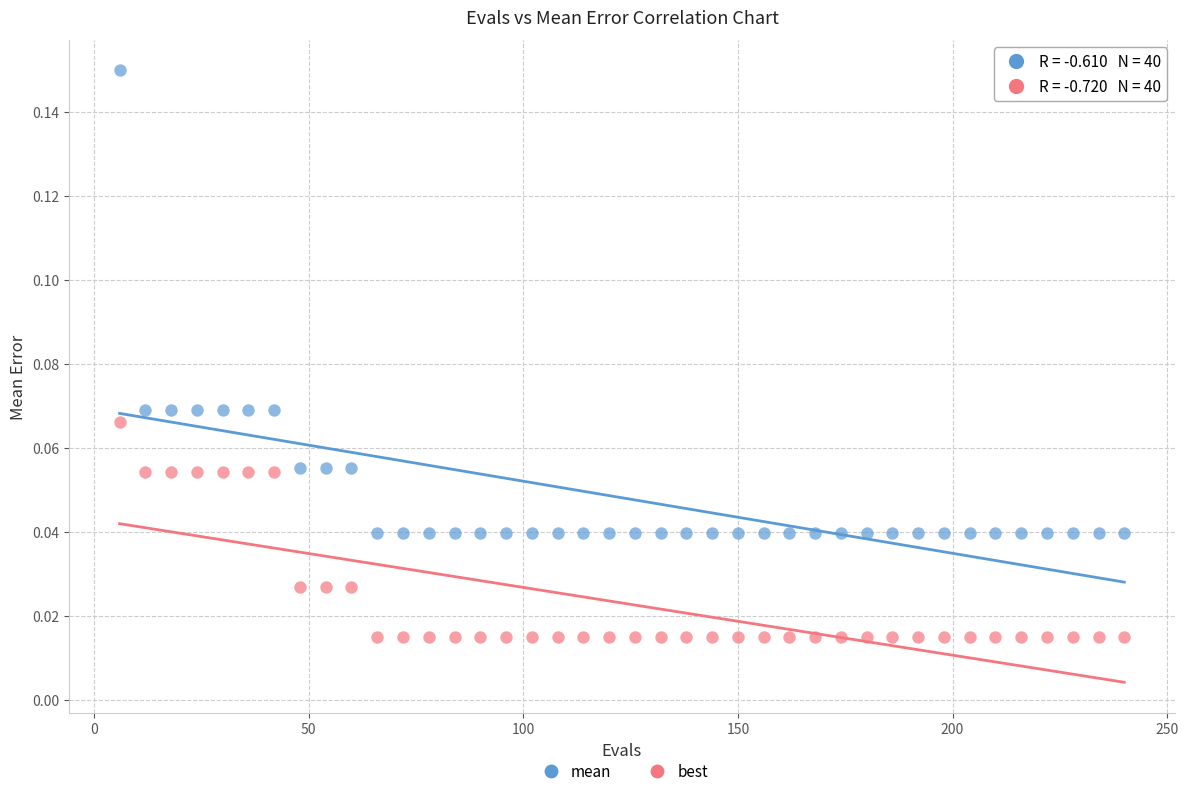

Across all data points, what is the range of X values (max minus min)?

234.0